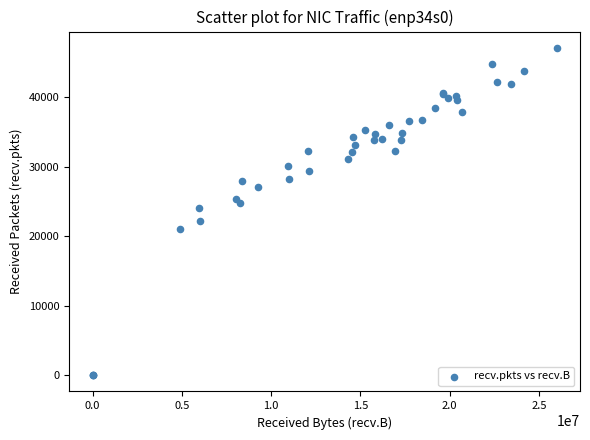

What Y value in the scatter plot is closest to 23544?

24072